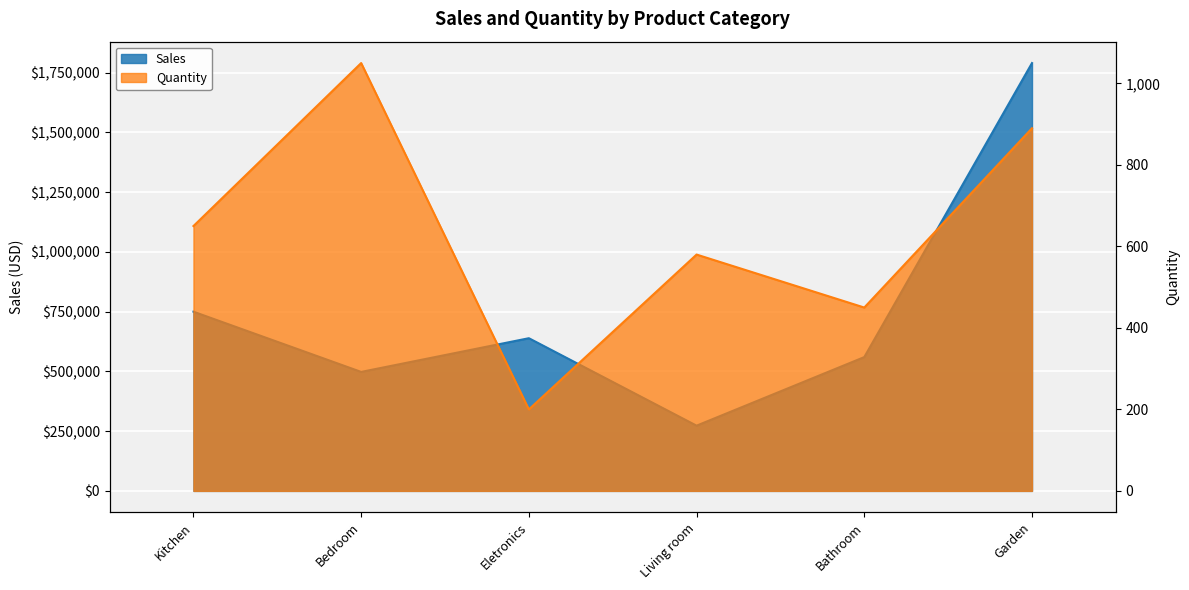

Reading left to right, transcribe all the data shown in this chart.

Sales: 750000	498000	639000	273000	560000	1790500
Quantity: 650	1050	200	580	450	890